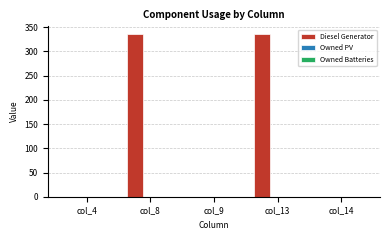

Is it true that the value at col_13 is 335?

True